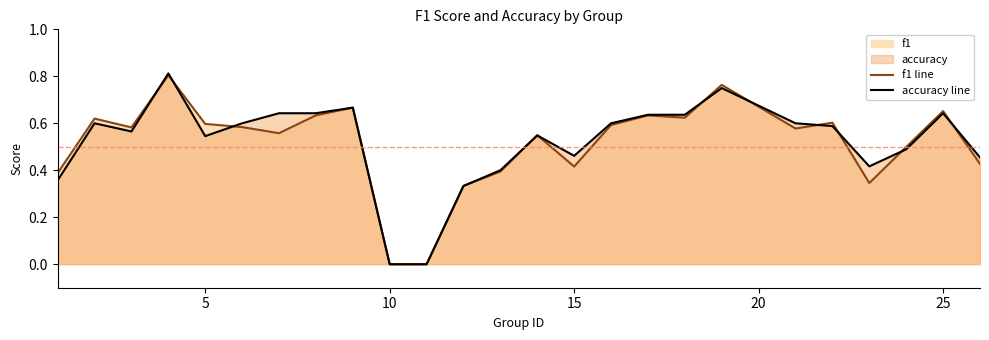

What is the value of the accuracy line point at the 14th from the left?

0.5